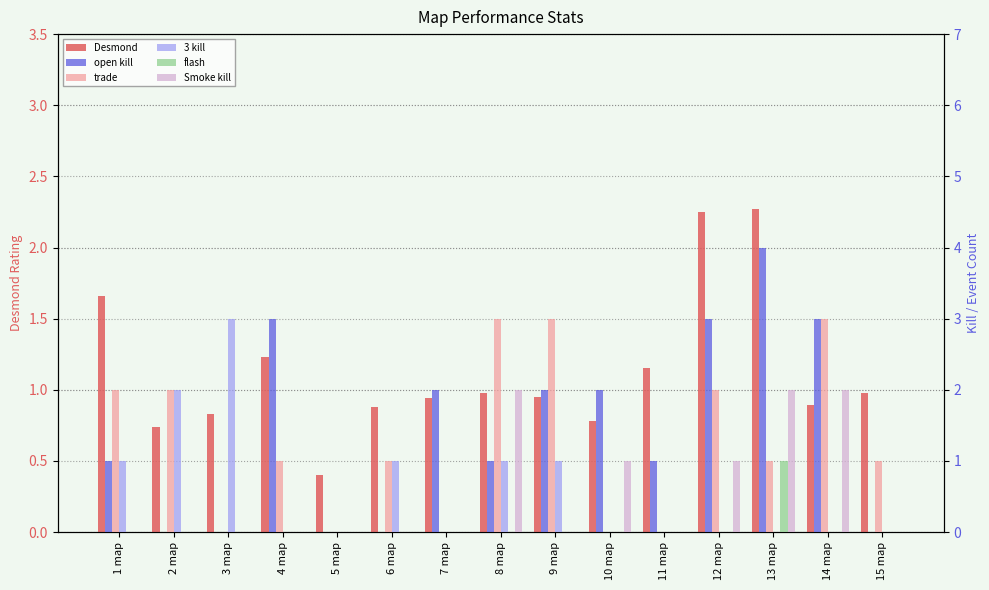

How many bars are there in total?

90